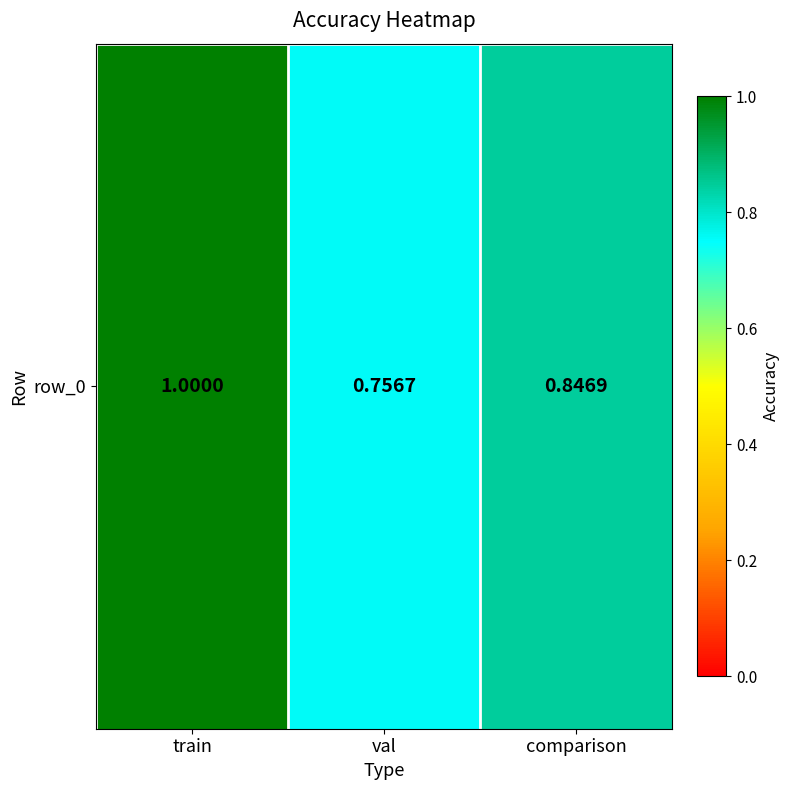

What is the difference between the second highest and minimum values?

0.1